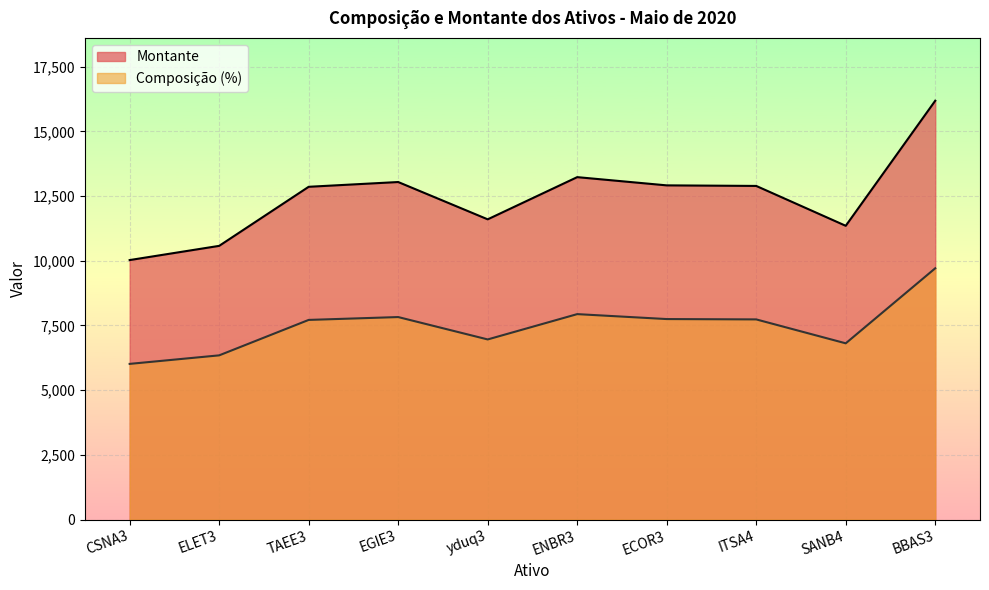

How many data points in Montante are above 12890?

4